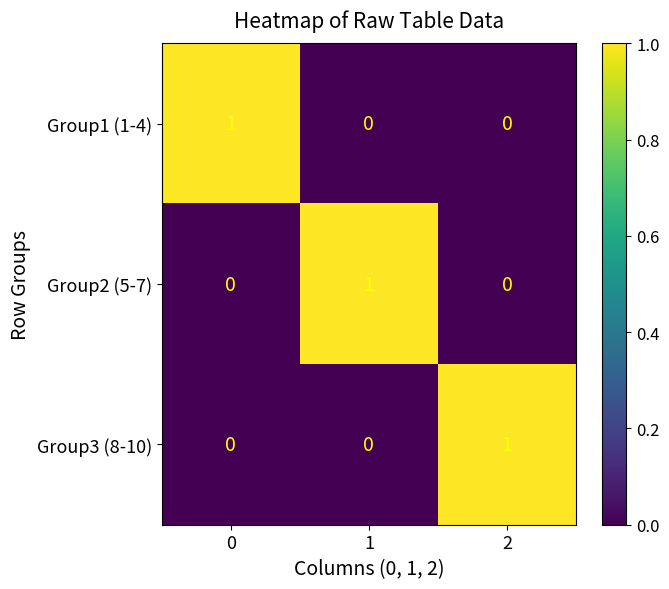

How many categories are shown in the chart?

3